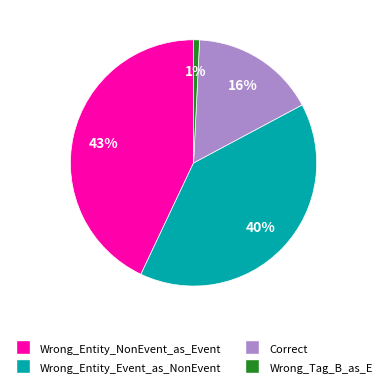

Does Wrong_Tag_B_as_E represent more than half of the total?

No